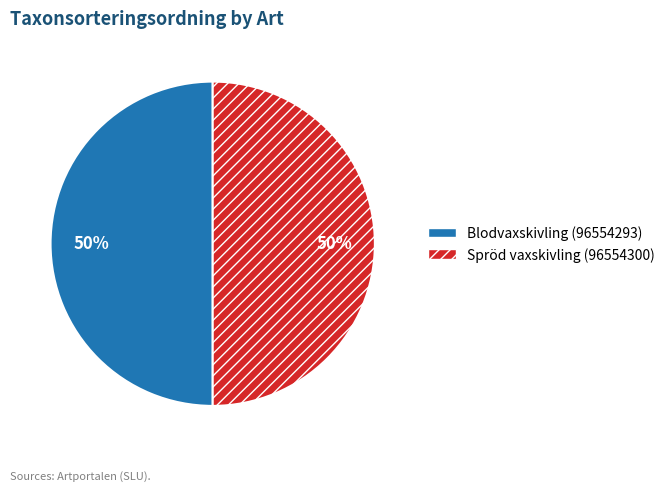

To the nearest percent, what is the combined percentage of Blodvaxskivling (96554293) and Spröd vaxskivling (96554300)?

100%